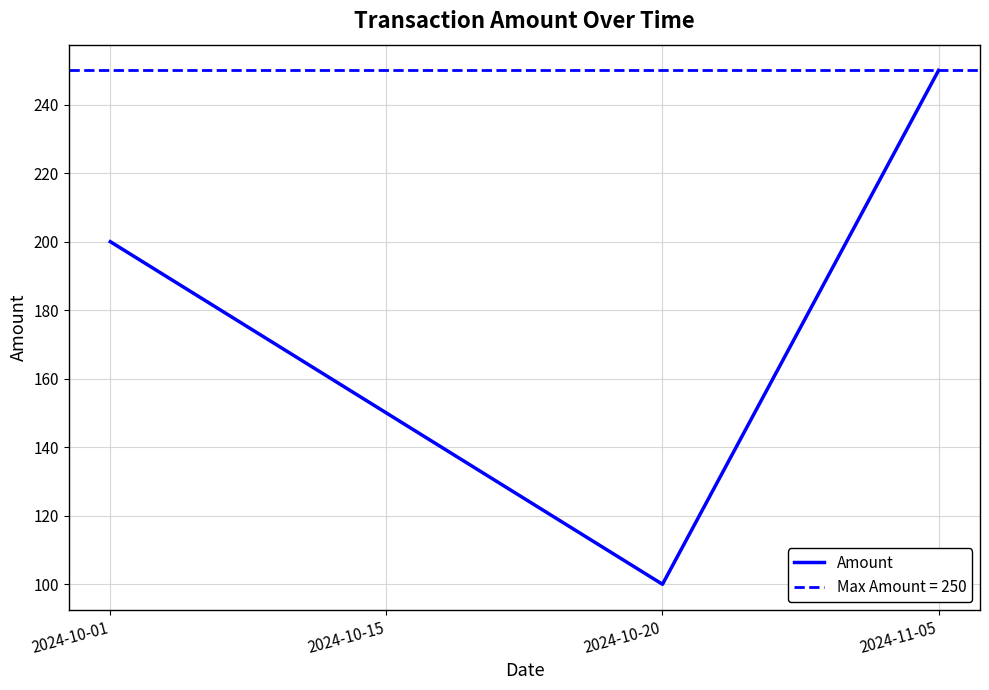

Rank the categories by value from highest to lowest.

2024-11-05, 2024-10-01, 2024-10-15, 2024-10-20